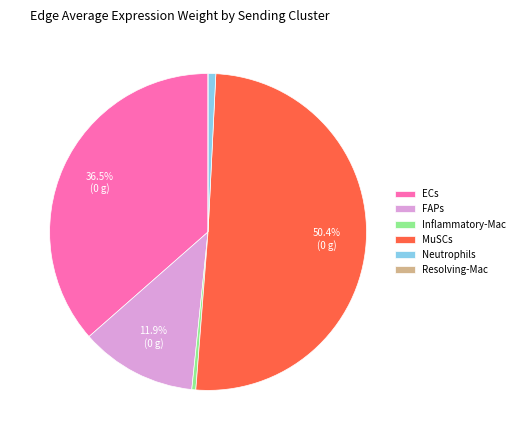

To the nearest percent, what is the difference between the largest and smallest slice percentages?

50%